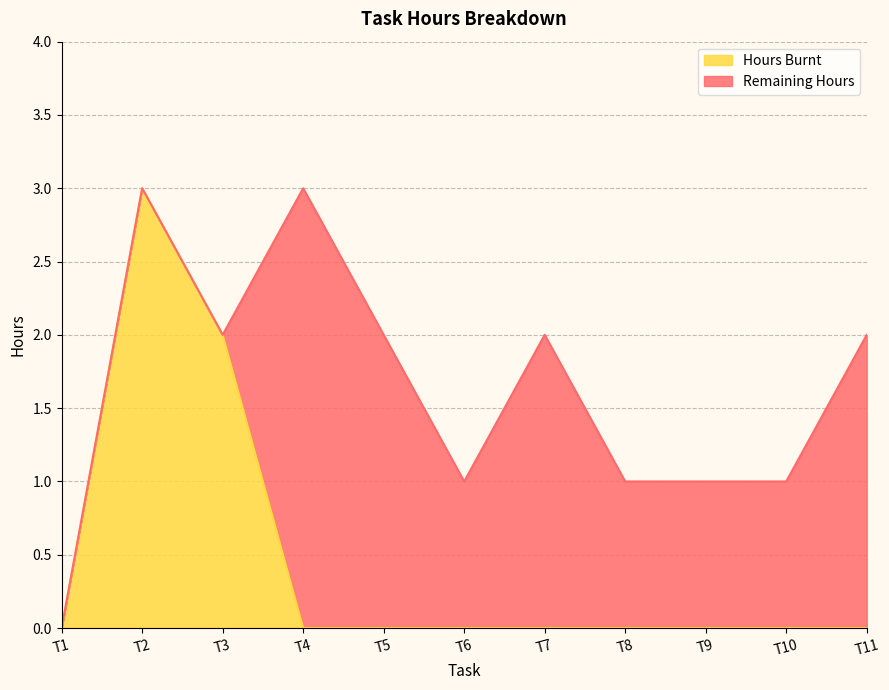

The chart shows a value of -2 at T11. True or false?

False